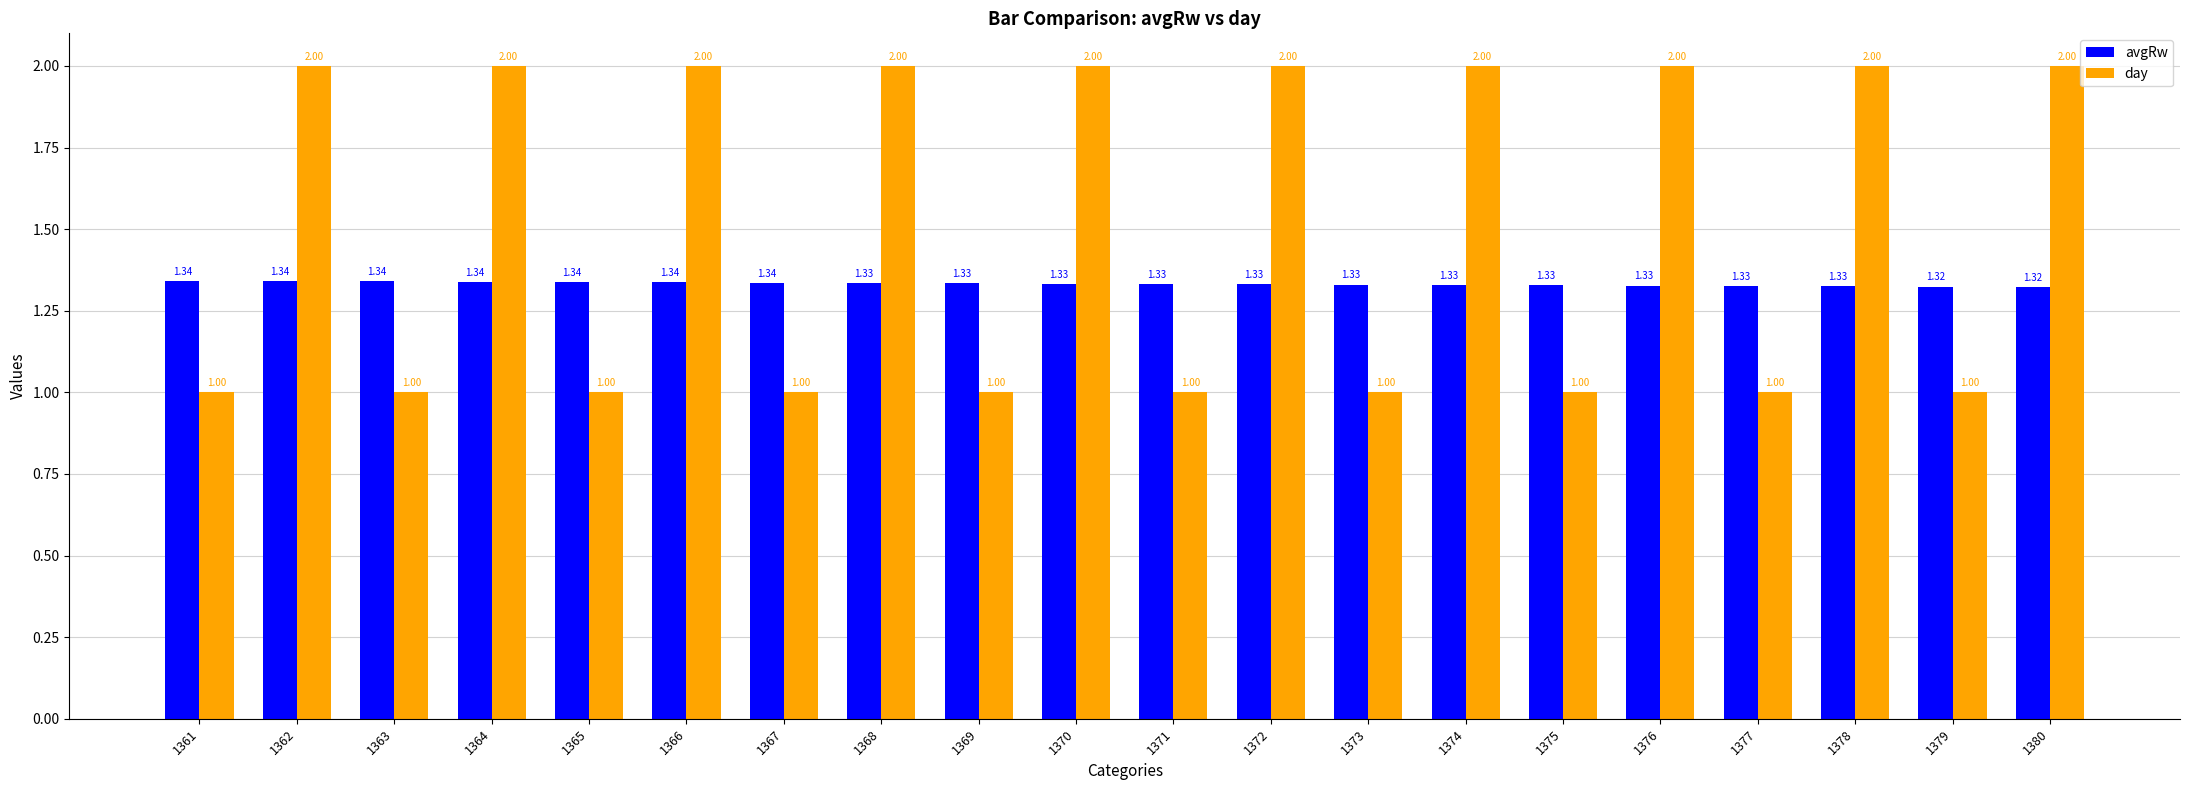

Rank the series by their average value, from highest to lowest.

day, avgRw